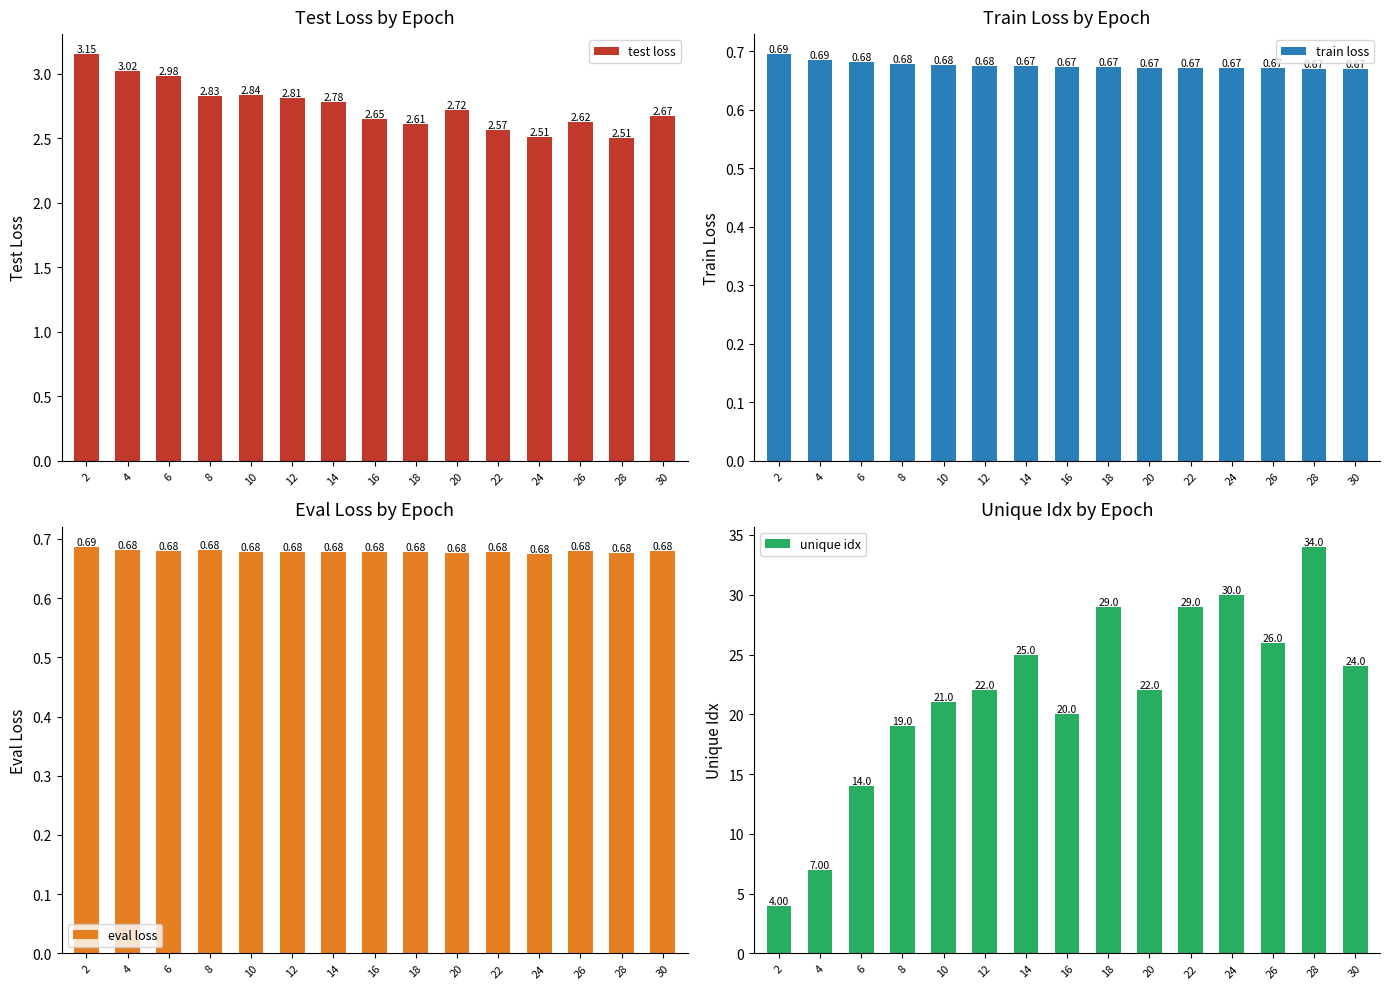

Which series has the largest total across all categories?

unique idx